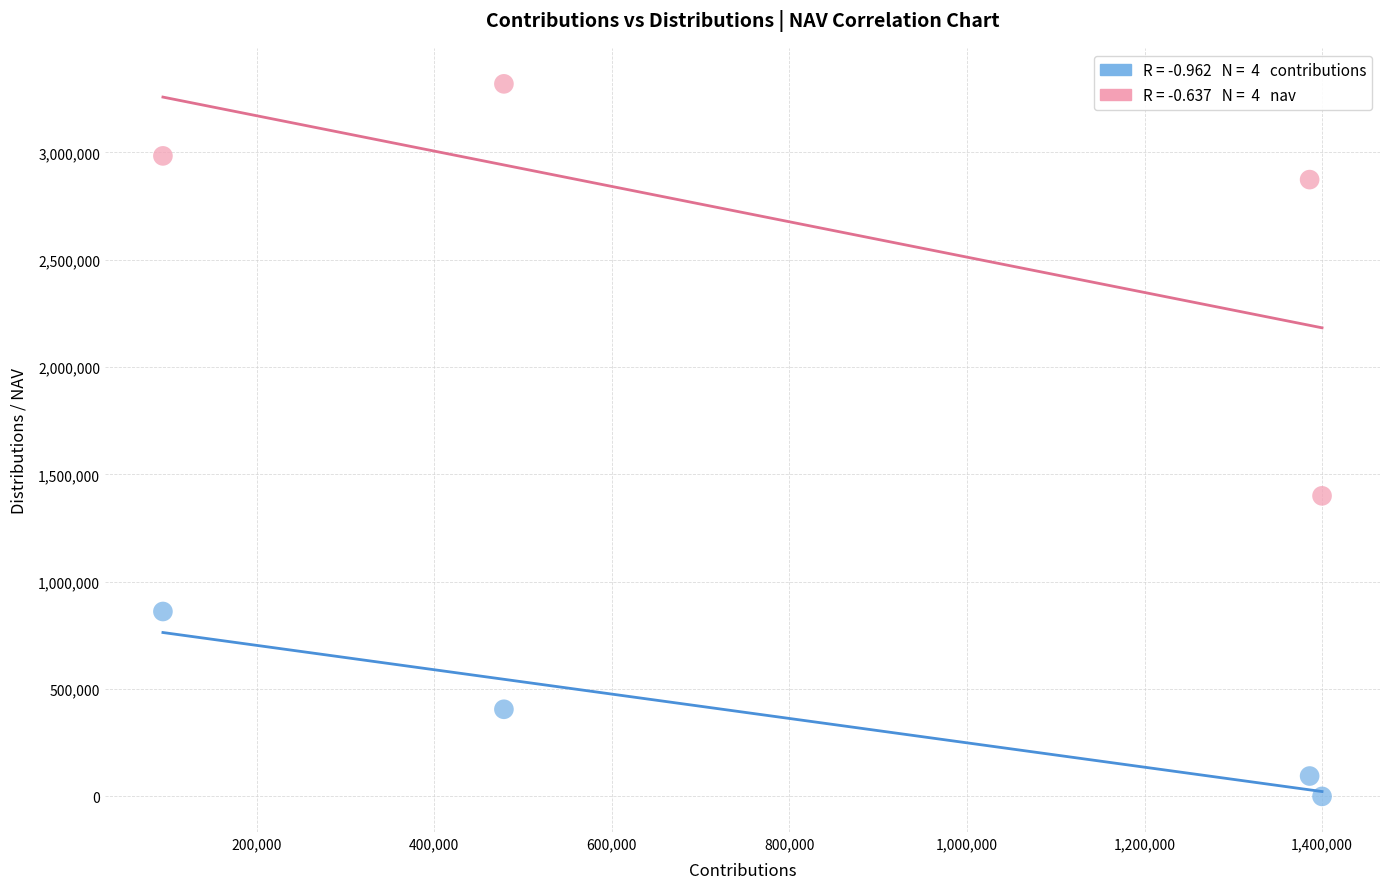

Across all data points, what is the average Y value?

1492229.3